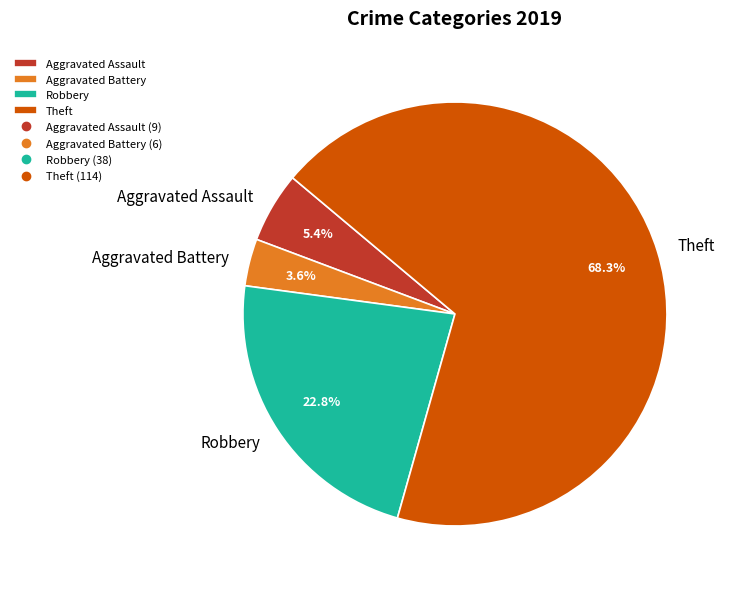

Rank the categories by value from lowest to highest.

Aggravated Battery, Aggravated Assault, Robbery, Theft